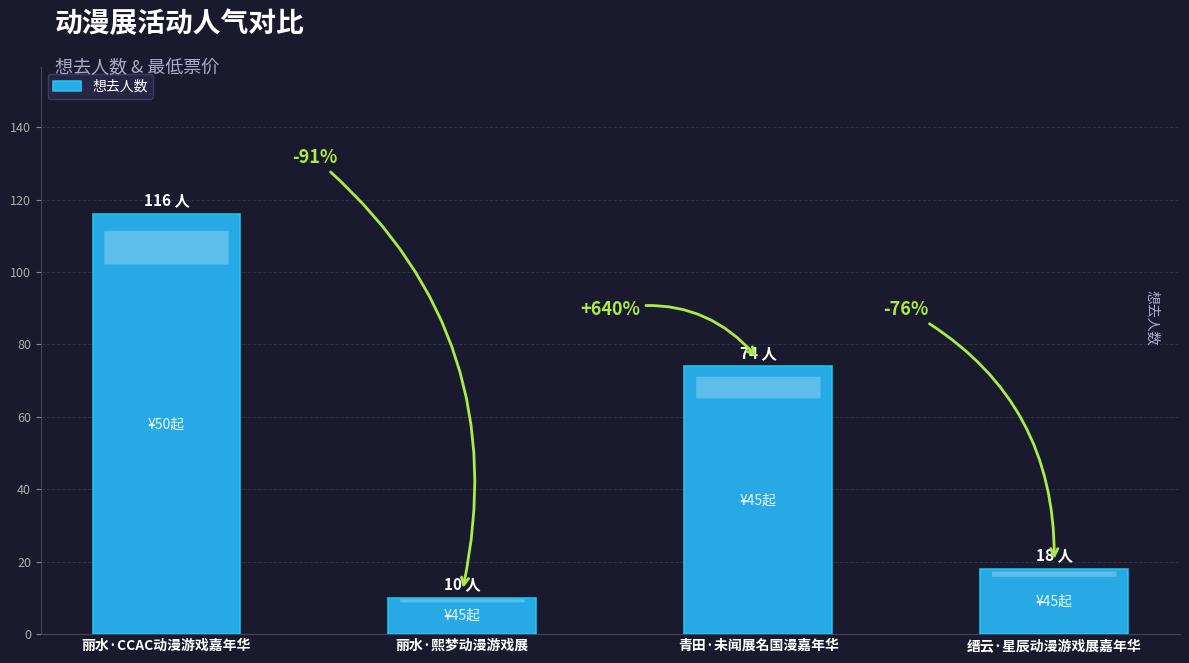

Are the bars horizontal?

No